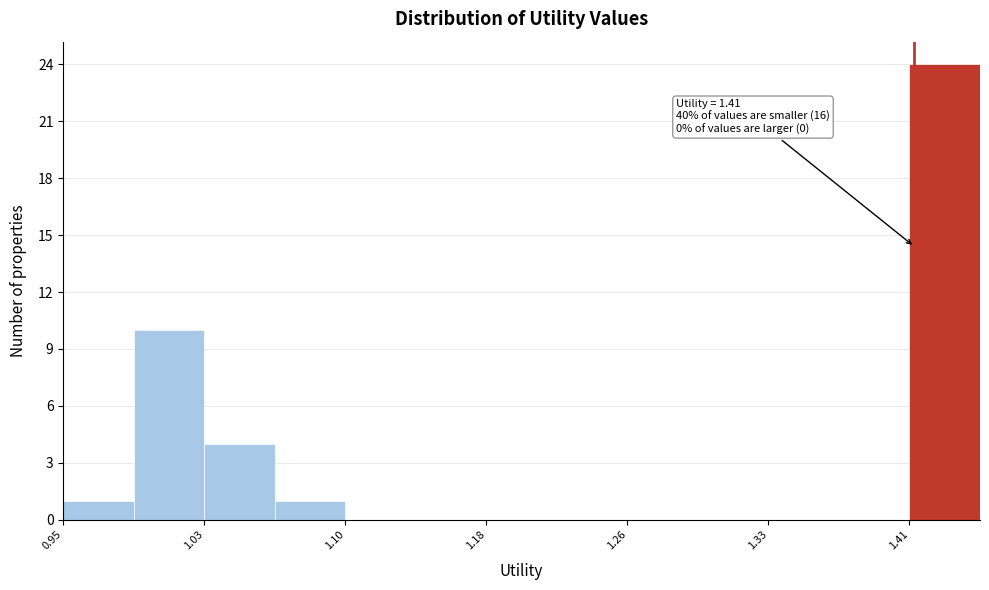

Around what value on the x-axis is the tallest bar? Give the approximate position of its centre, as read against the axis.

1.43